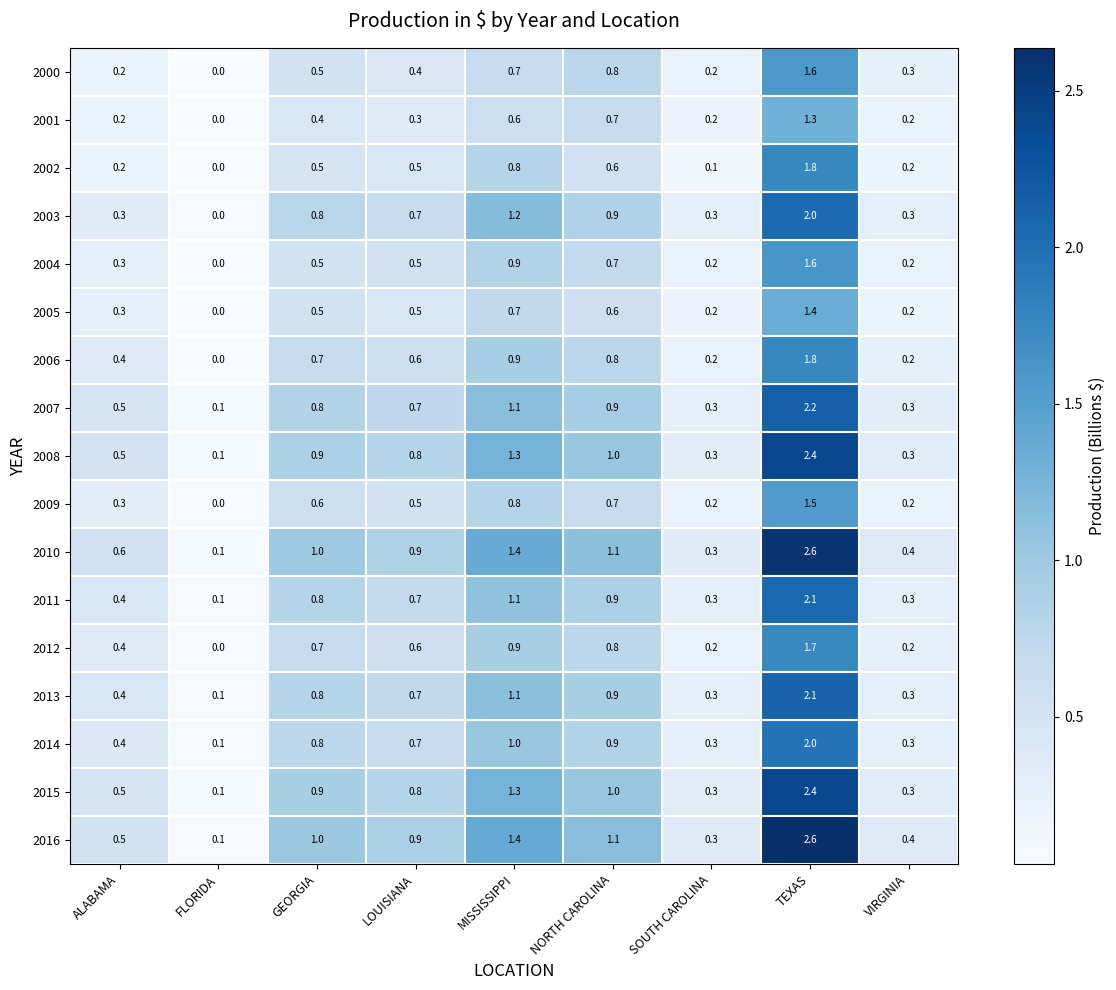

What is the total value across all series at MISSISSIPPI?

17.2